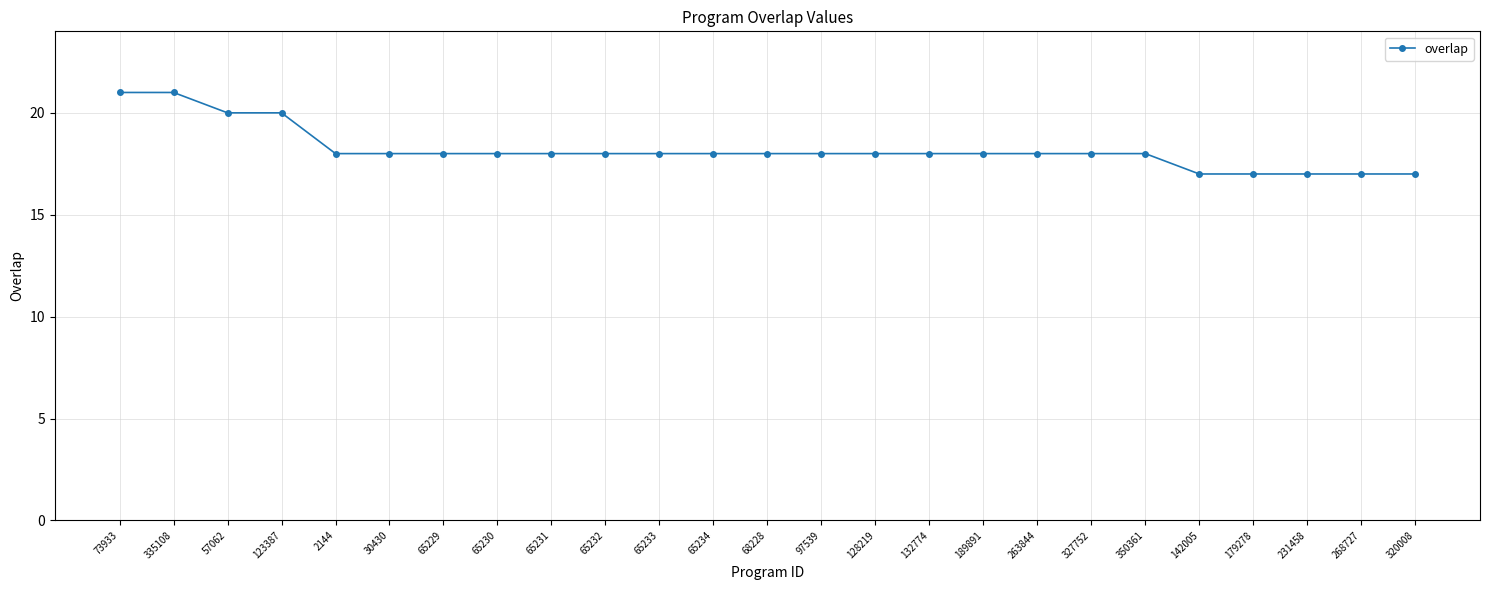

Reading left to right, extract all data points from this chart.

73933=21	335108=21	57062=20	123387=20	2144=18	30430=18	65229=18	65230=18	65231=18	65232=18	65233=18	65234=18	68228=18	97539=18	128219=18	132774=18	189891=18	263844=18	327752=18	350361=18	142005=17	179278=17	231458=17	268727=17	320008=17